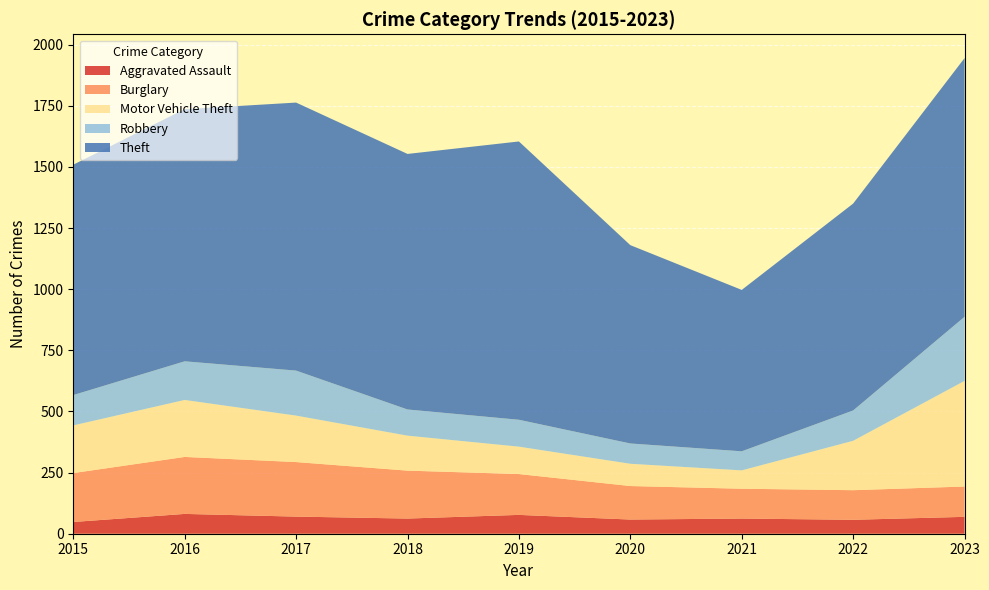

Reading left to right, what are all the values shown in this chart?

Aggravated Assault: 48	81	70	62	77	58	62	57	69
Burglary: 200	233	223	196	167	137	122	121	124
Motor Vehicle Theft: 195	233	190	143	112	91	75	202	432
Robbery: 124	158	184	107	110	83	78	124	262
Theft: 942	1031	1096	1045	1138	811	660	846	1058